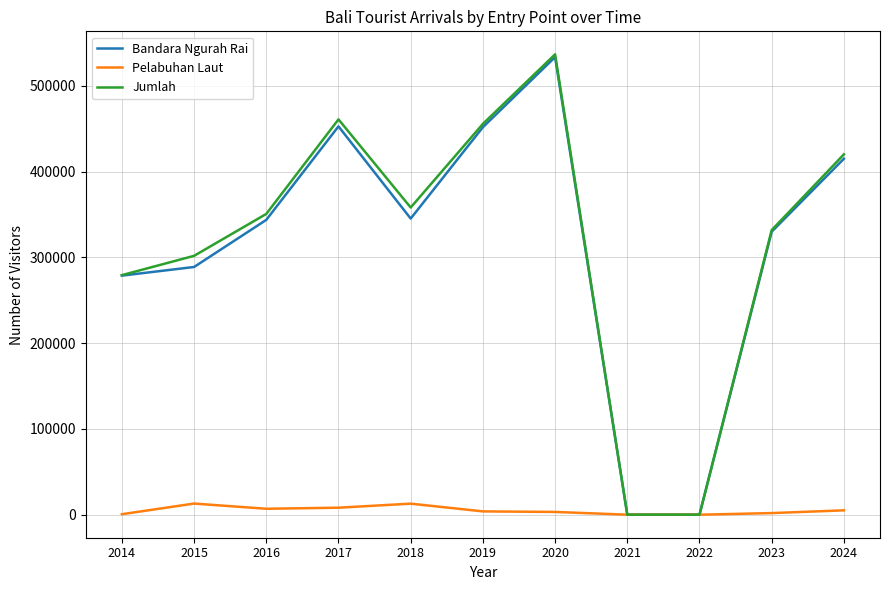

How many lines are shown in the chart?

3